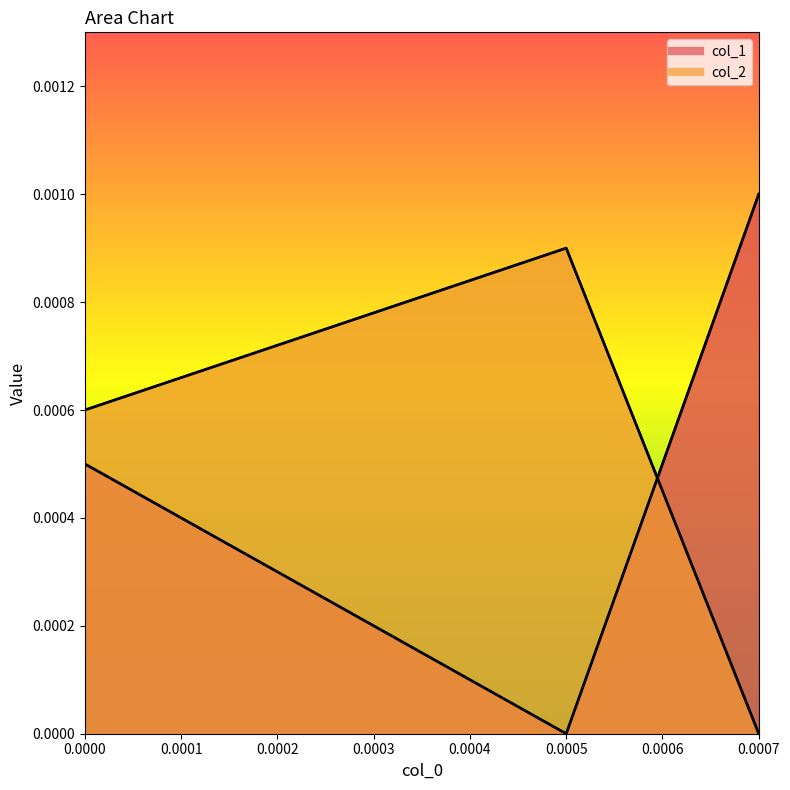

Which series has the largest range (max minus min)?

col_1